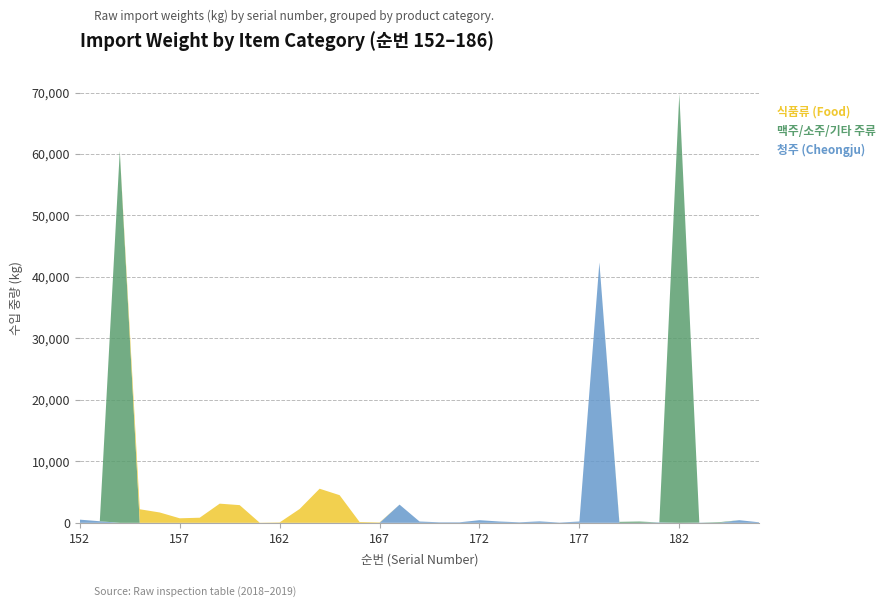

Reading left to right, extract all data points from this chart.

청주 (Cheongju): 518	259	0	0	0	0	0	0	0	0	0	0	0	0	0	0	2964	216	86	86	432	216	86	240	43	216	42360	0	0	65	0	30	0	432	86
맥주/소주/기타 주류: 0	0	60480	0	0	0	0	0	0	0	0	0	0	0	0	0	0	0	0	0	0	0	0	0	0	0	0	162	216	0	69792	0	108	0	0
식품류 (Food): 0	0	0	2209	1685	738	833	3120	2880	24	65	2250	5550	4500	134	65	0	0	0	0	0	0	0	0	0	0	0	0	0	0	0	0	0	0	0